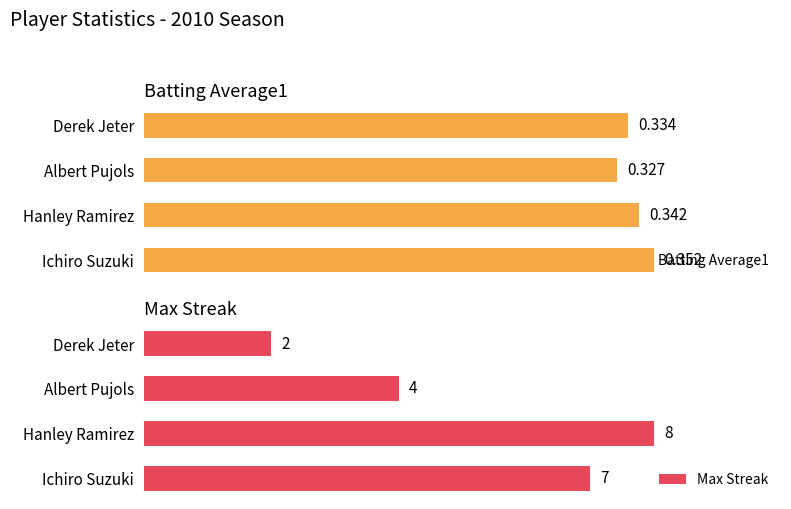

Count the number of data series in this chart.

2